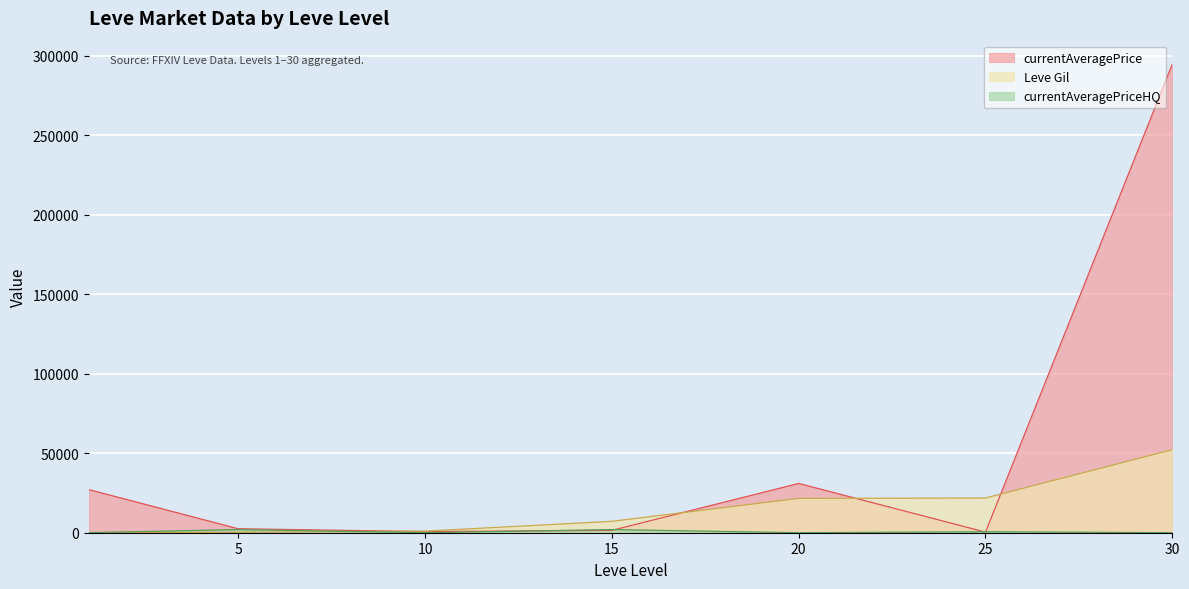

At which category is the sum across all series the highest?

30